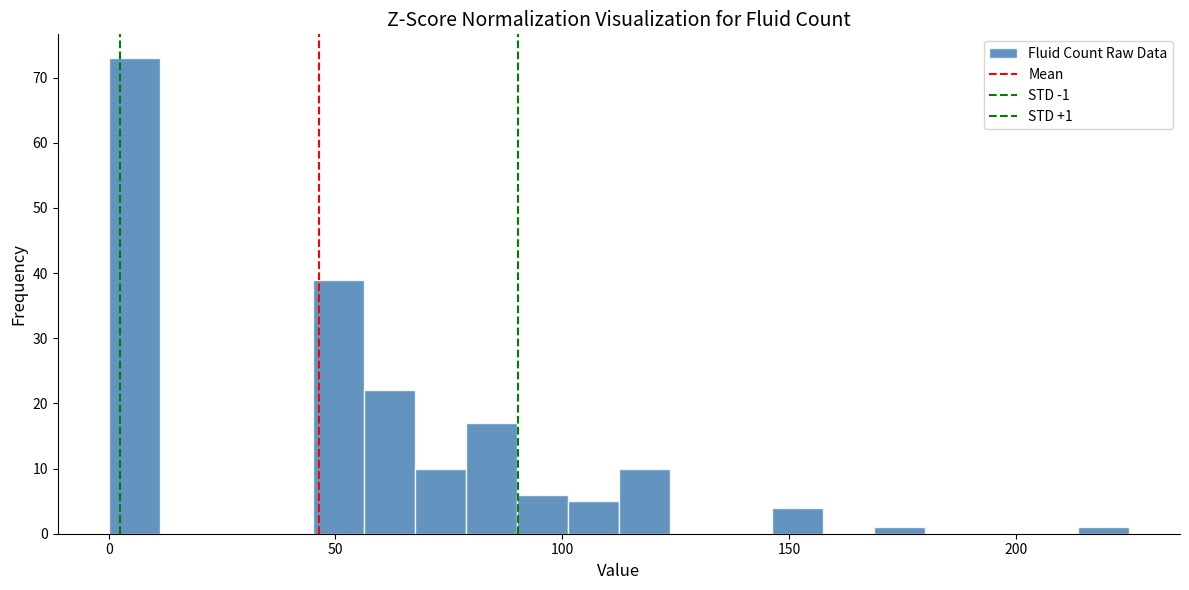

Read against the x-axis, roughly where is the centre of the tallest bar?

5